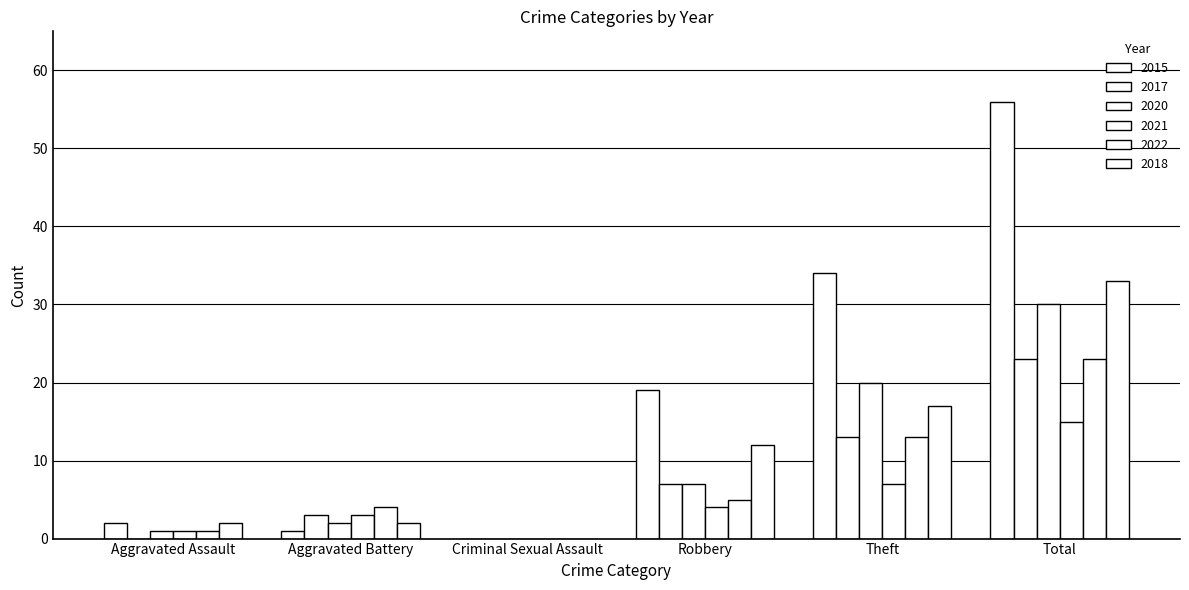

What is the difference between the 2022 values at Aggravated Assault and Aggravated Battery?

3